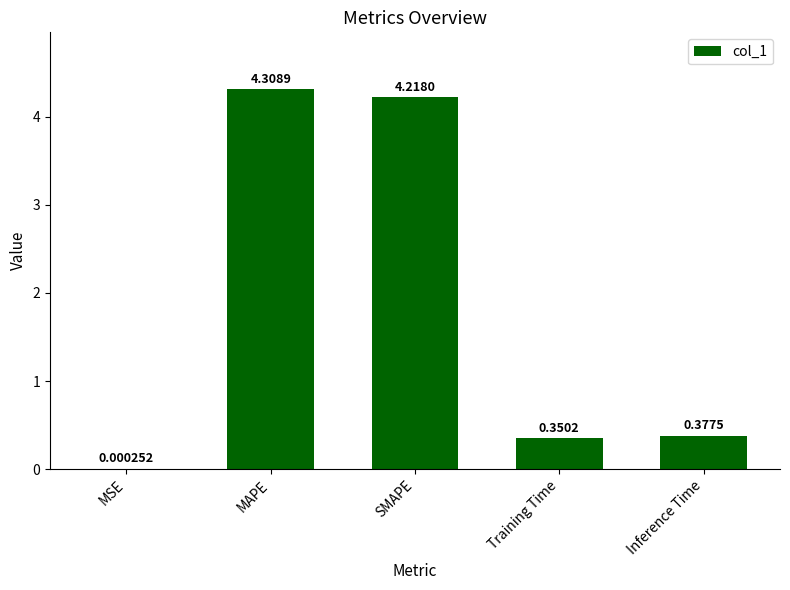

Which category has the highest value across all series?

MAPE